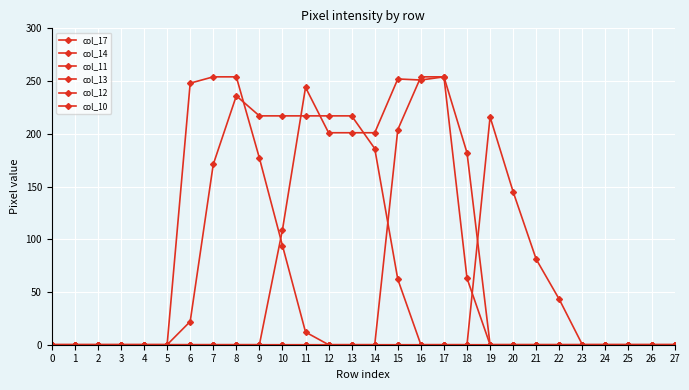

Does the chart have visible grid lines?

Yes